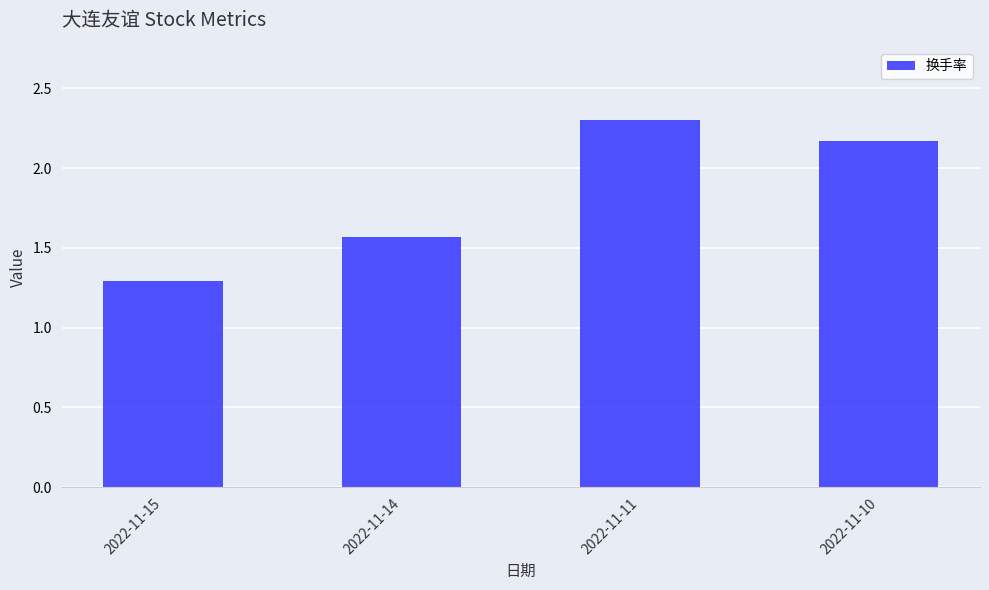

What is the change in value from 2022-11-11 to 2022-11-10?

-0.1